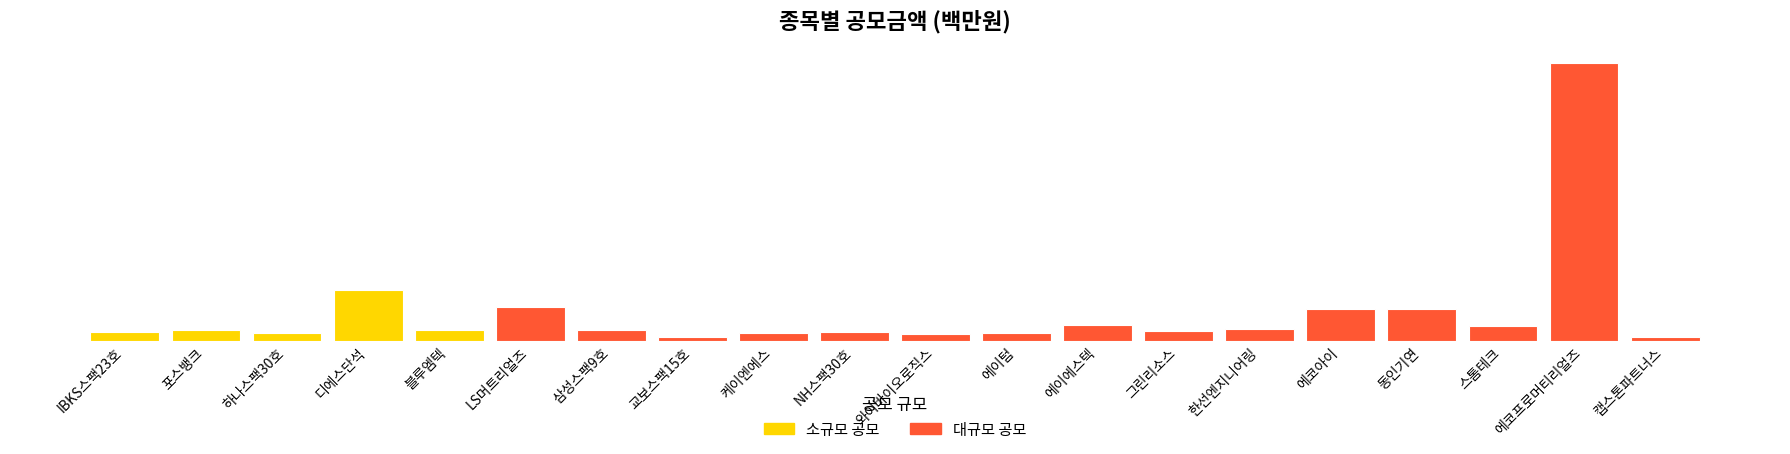

What is the difference between the values at 한선엔지니어링 and 삼성스팩9호?

2100